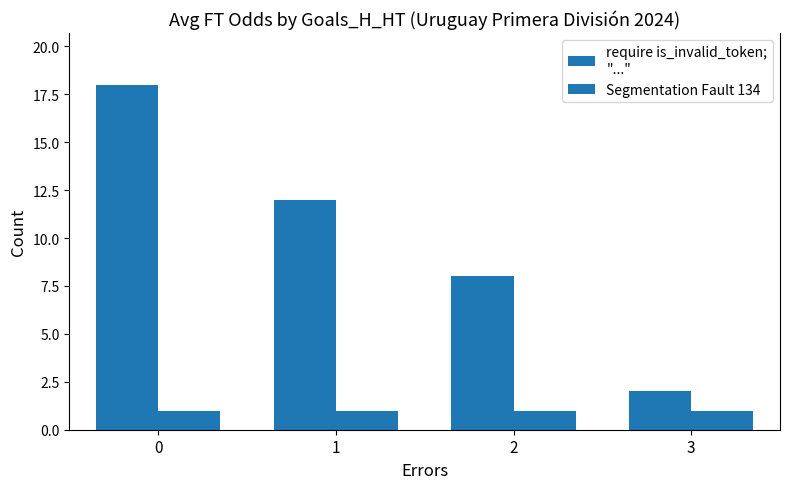

How many bars are there in each group?

2